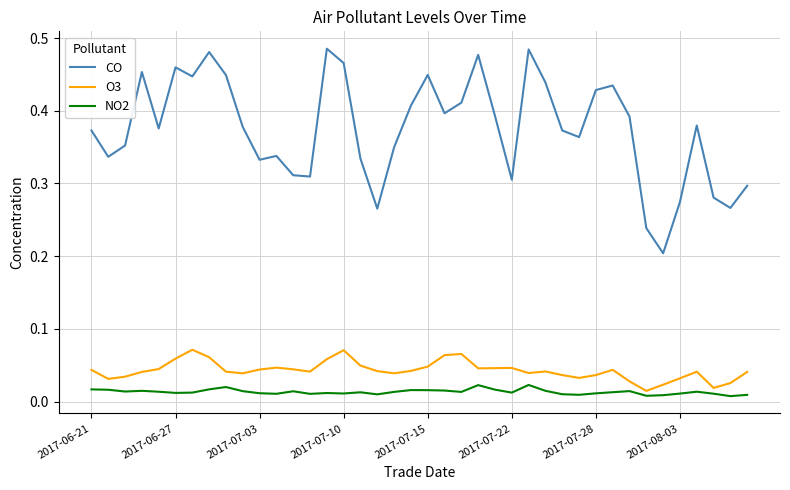

Which series has the widest spread of values?

CO